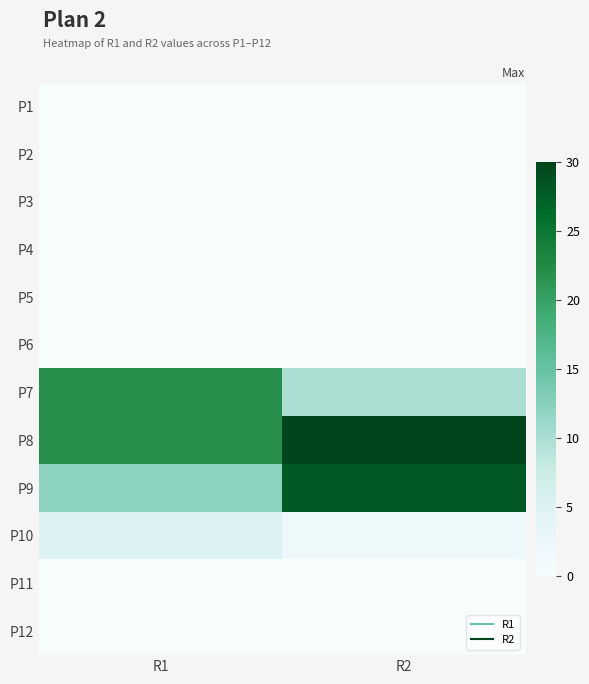

What is the difference between the highest and lowest values at R1?

22